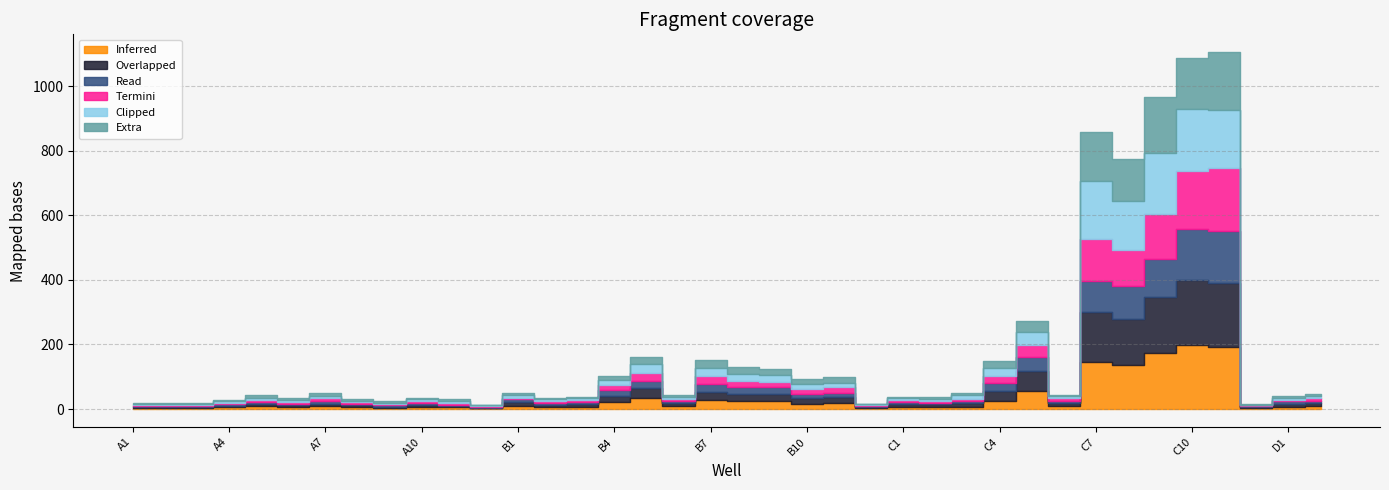

What is the approximate value of Overlapped at A6?

5